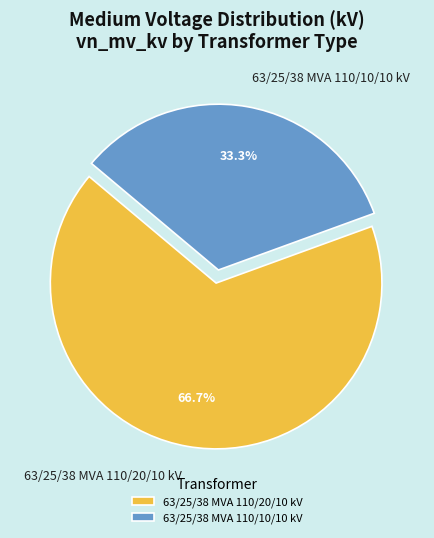

True or false: 63/25/38 MVA 110/20/10 kV accounts for 76% of the total.

False